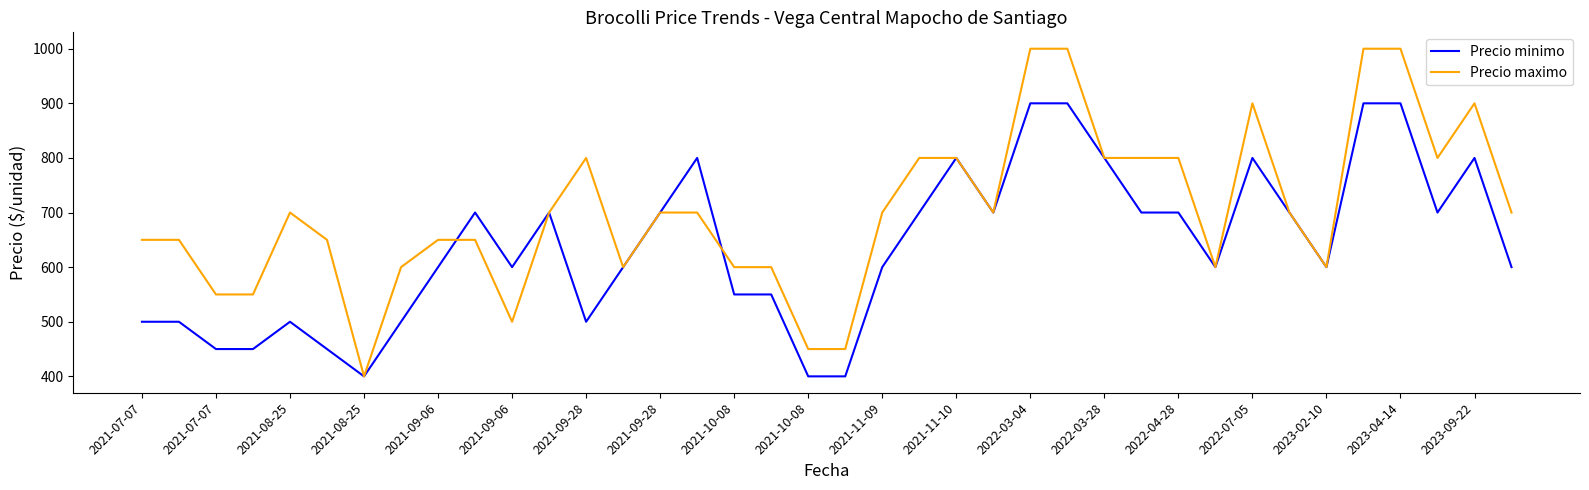

Which series has the largest range (max minus min)?

Precio maximo